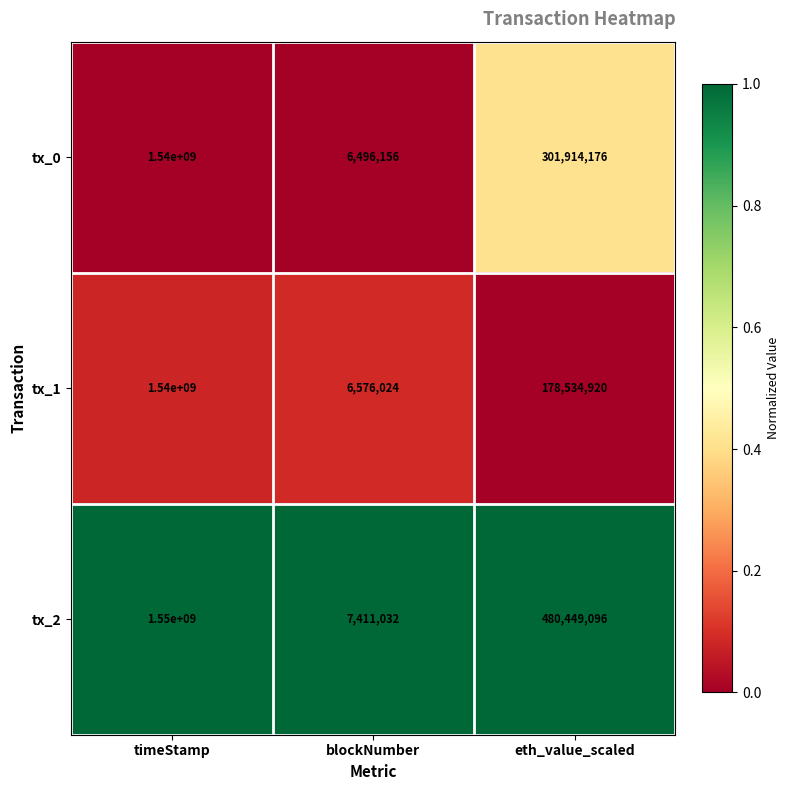

Between timeStamp and blockNumber, which series saw the biggest shift?

tx_2